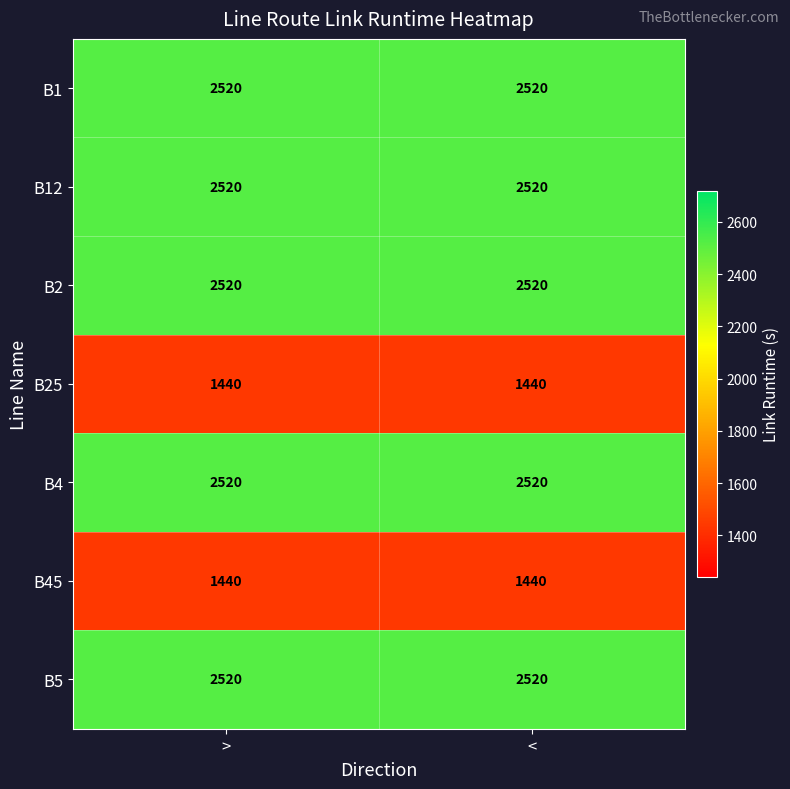

What is the minimum value shown in the chart?

1440